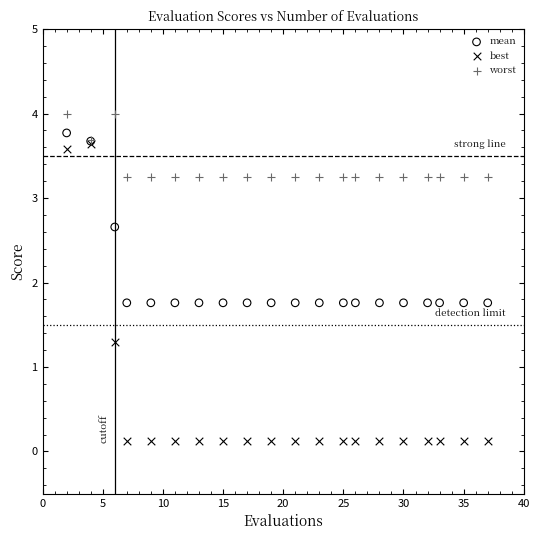

Which series contains the highest Y value?

worst